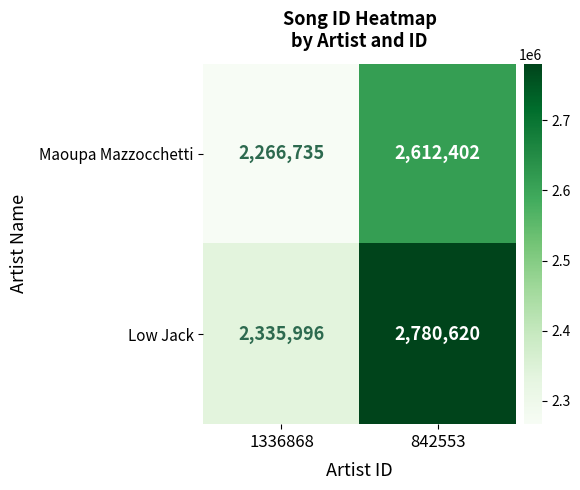

Rank the series by their average value, from lowest to highest.

Maoupa Mazzocchetti, Low Jack